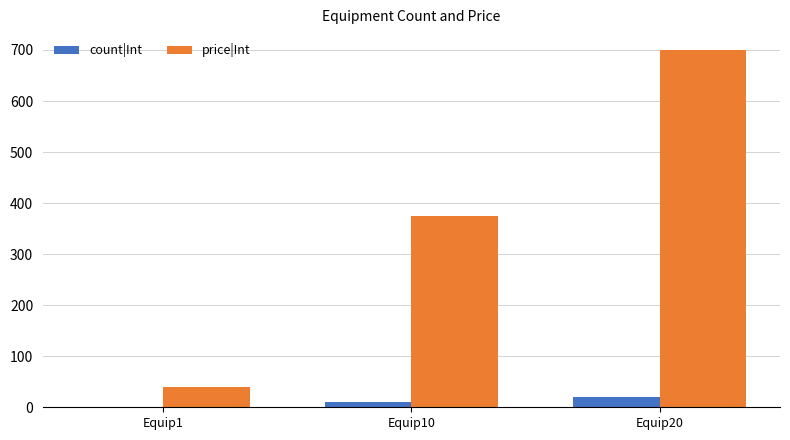

True or false: price|Int has a value of 334 at Equip20.

False